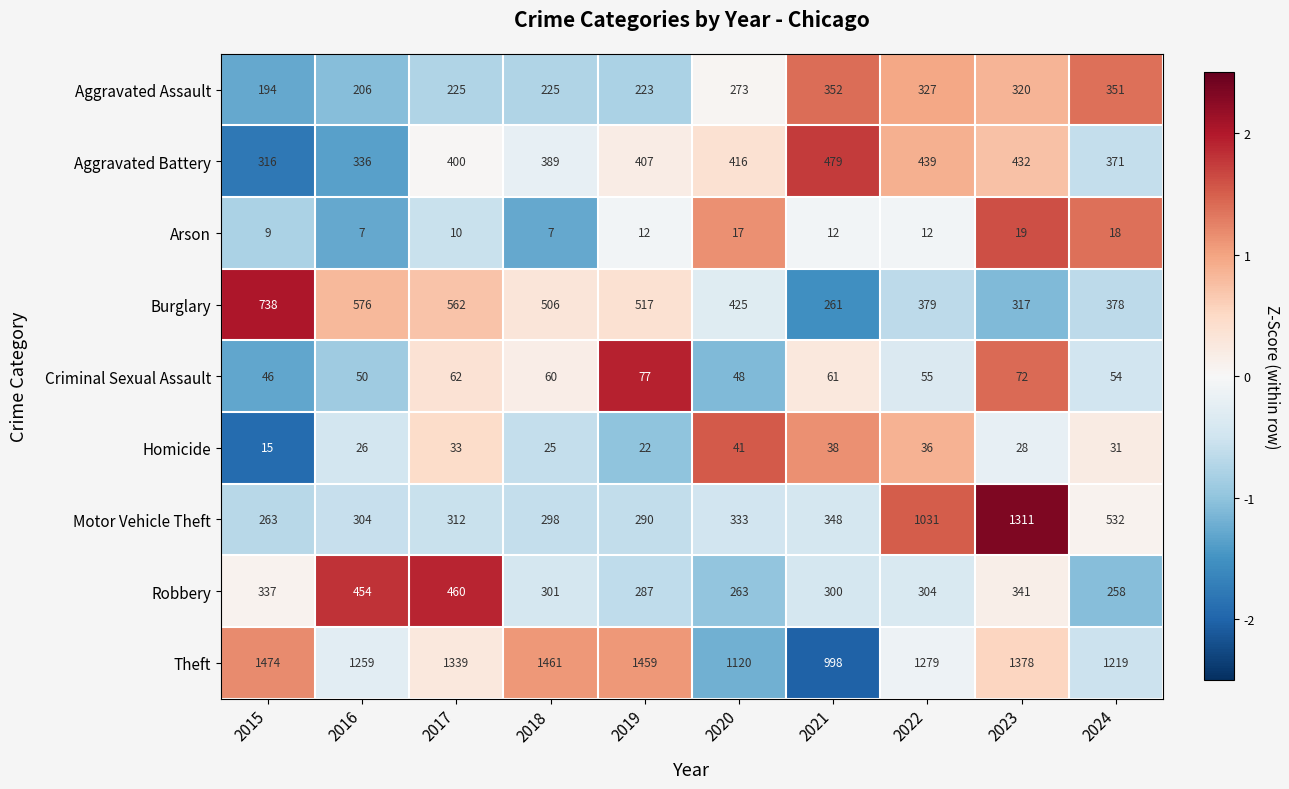

How many distinct data groups are displayed?

9